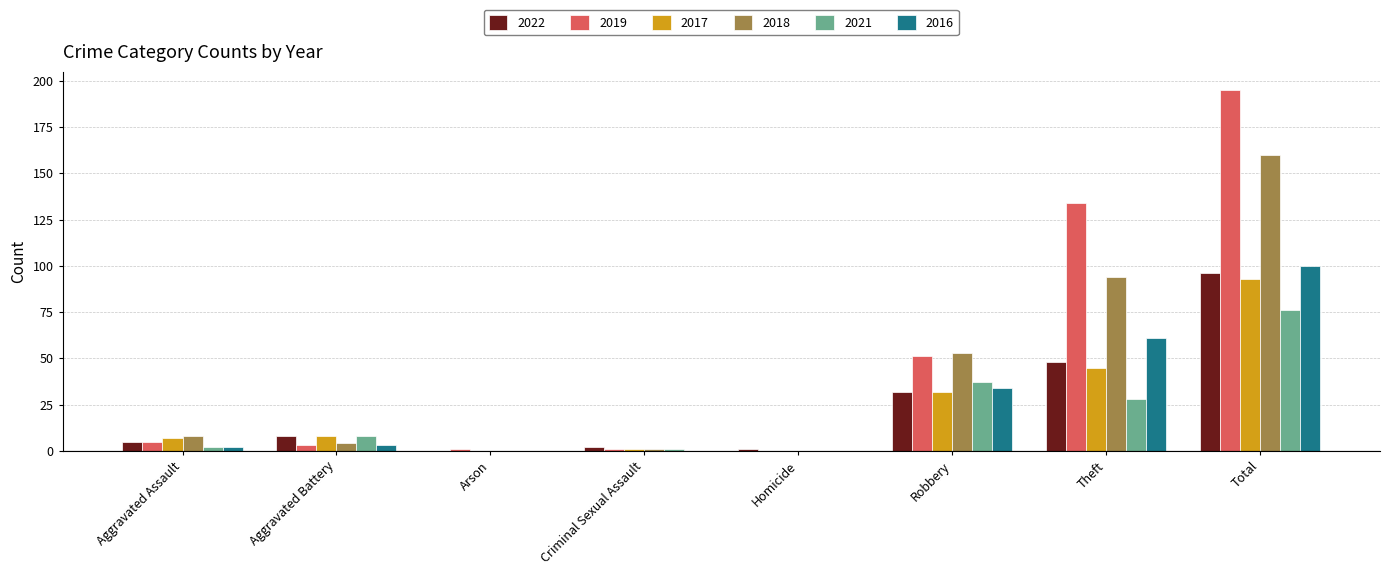

Which category has the highest value in the 2022 series?

Total